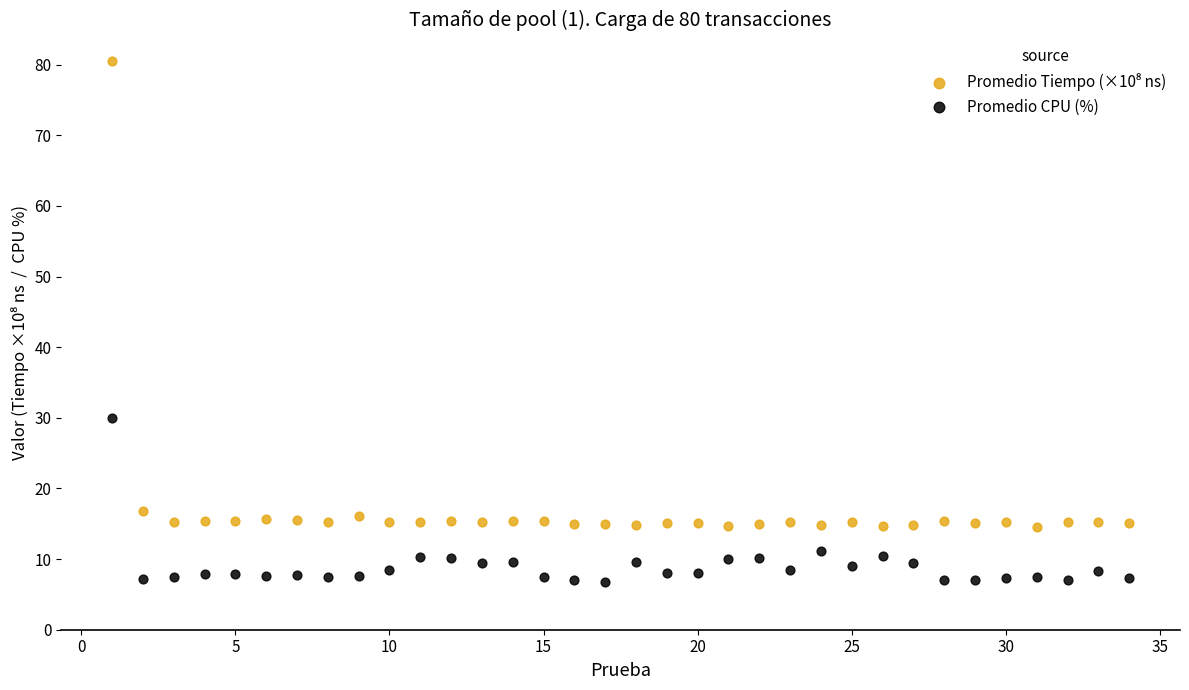

What is the X range (max minus min) for the scatter plot?

33.0